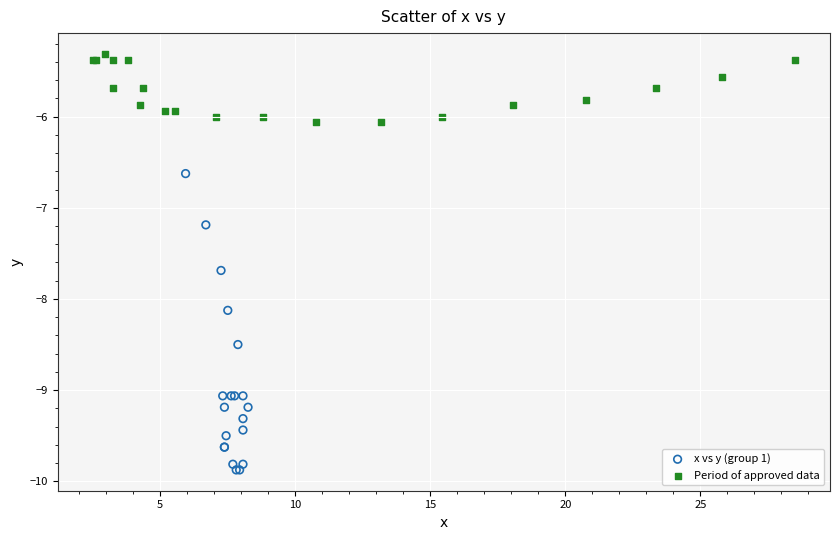

Which series reaches the maximum Y coordinate?

Period of approved data